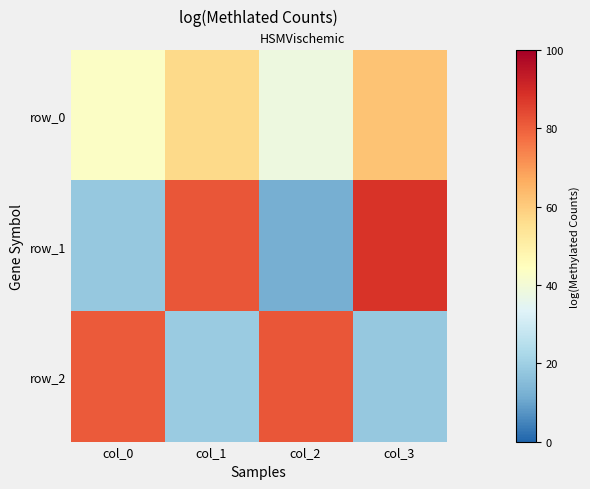

At col_0, list the series in order from smallest to largest.

row_1, row_0, row_2